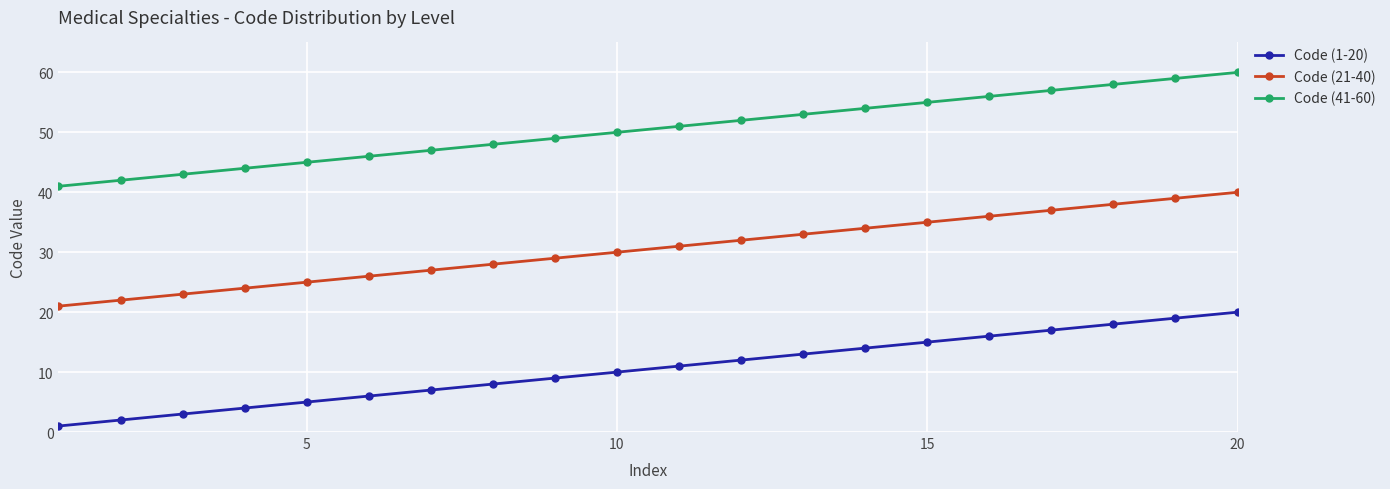

Rank the series by their maximum value, from lowest to highest.

Code (1-20), Code (21-40), Code (41-60)